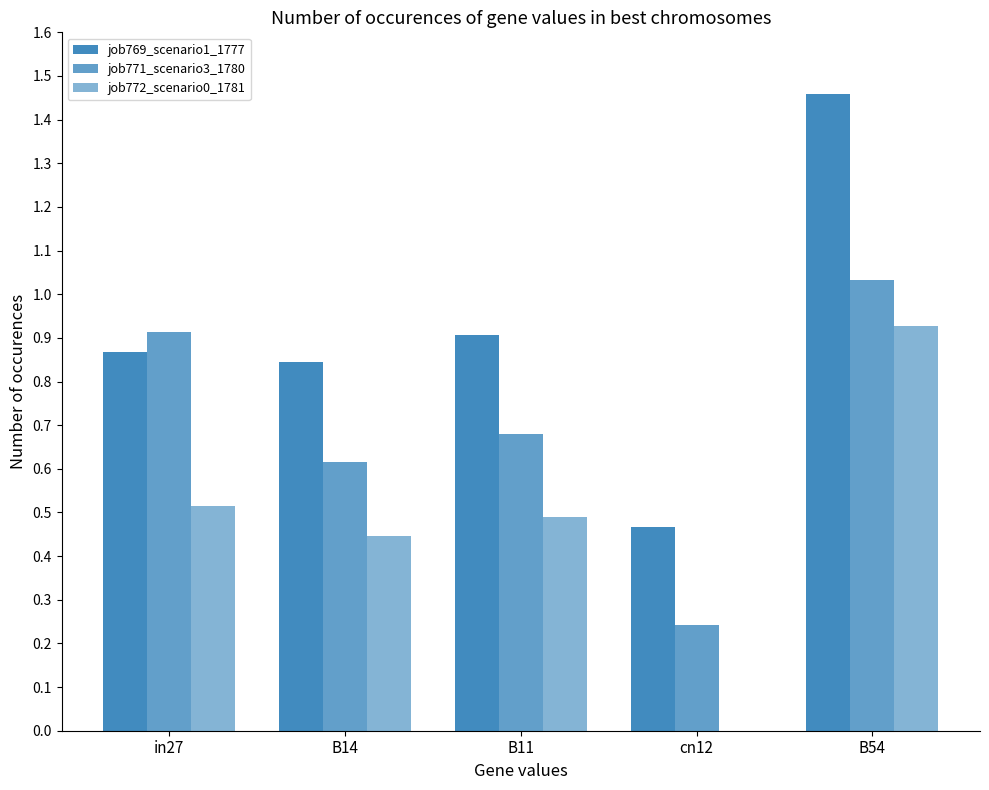

What is the label of the 2nd bar from the left?

B14